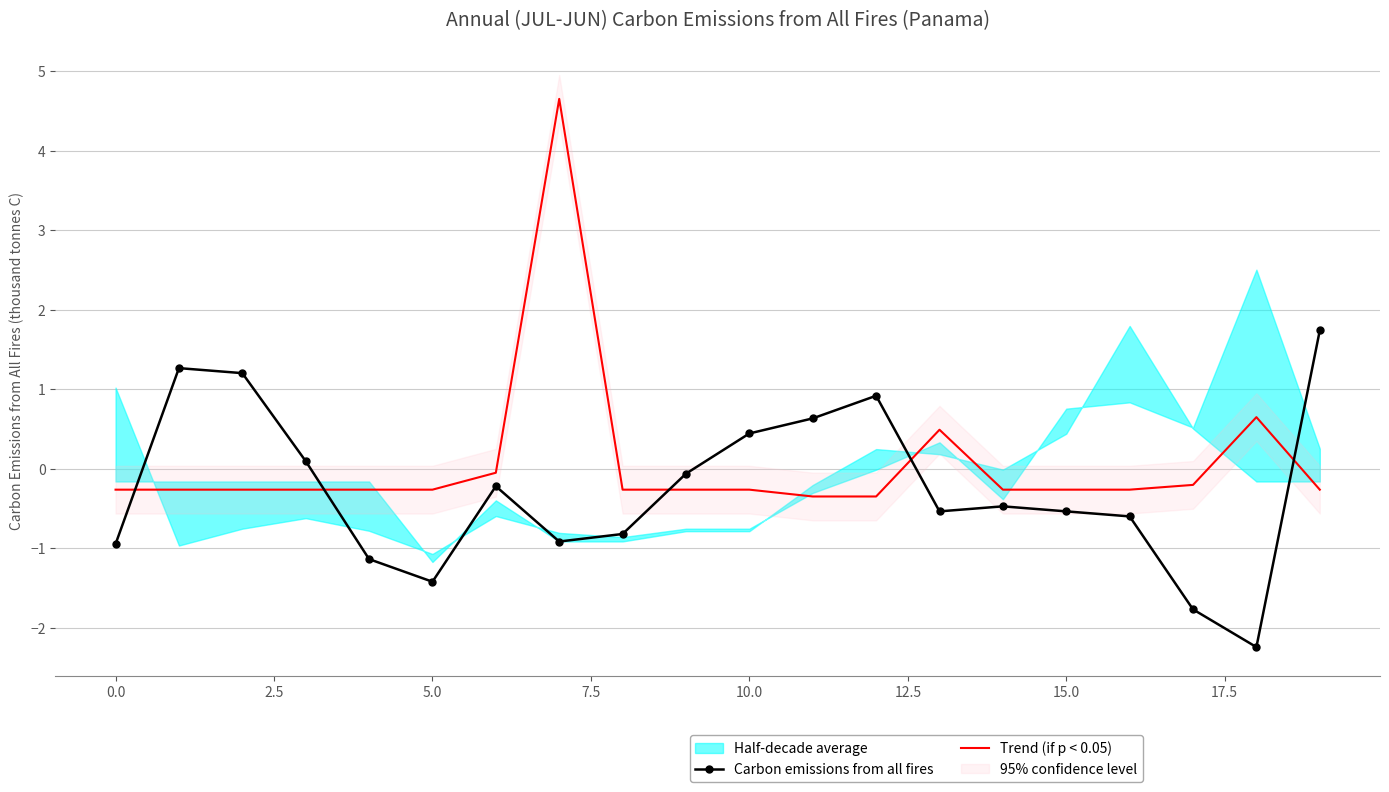

What is the minimum value shown in the chart?

-2.2